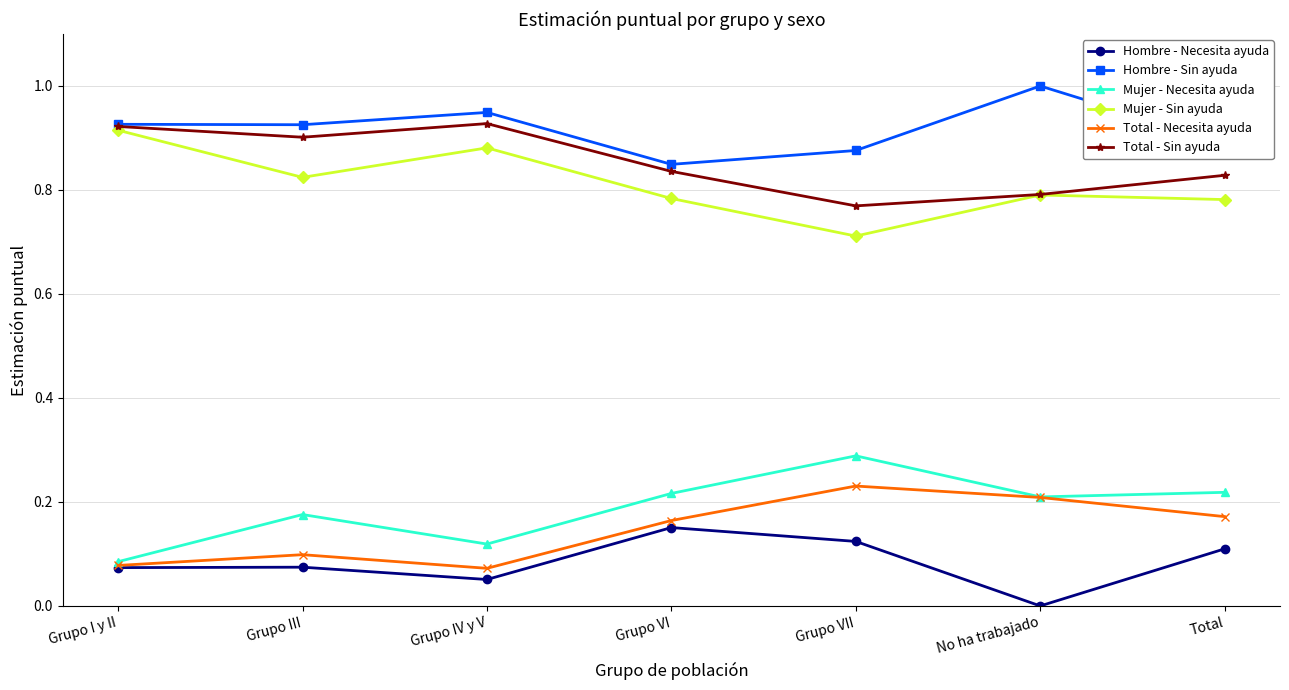

At which category does Total - Sin ayuda reach its first local peak?

Grupo IV y V